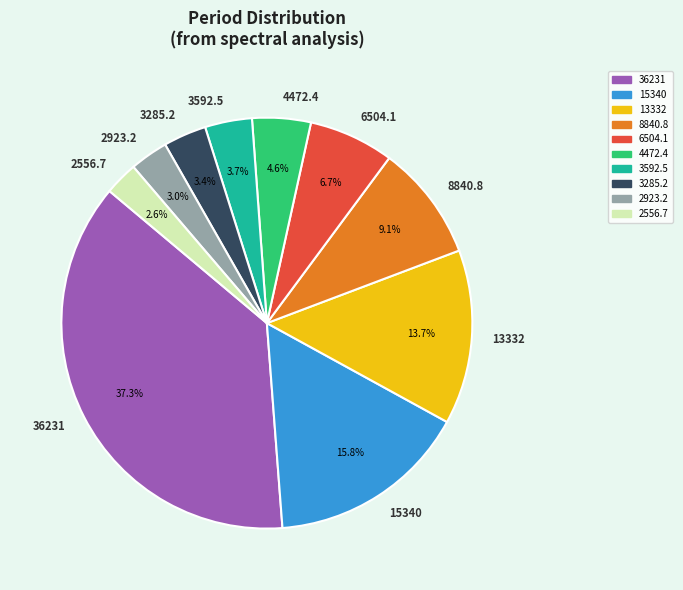

To the nearest percent, what is the difference between the largest and smallest slice percentages?

35%